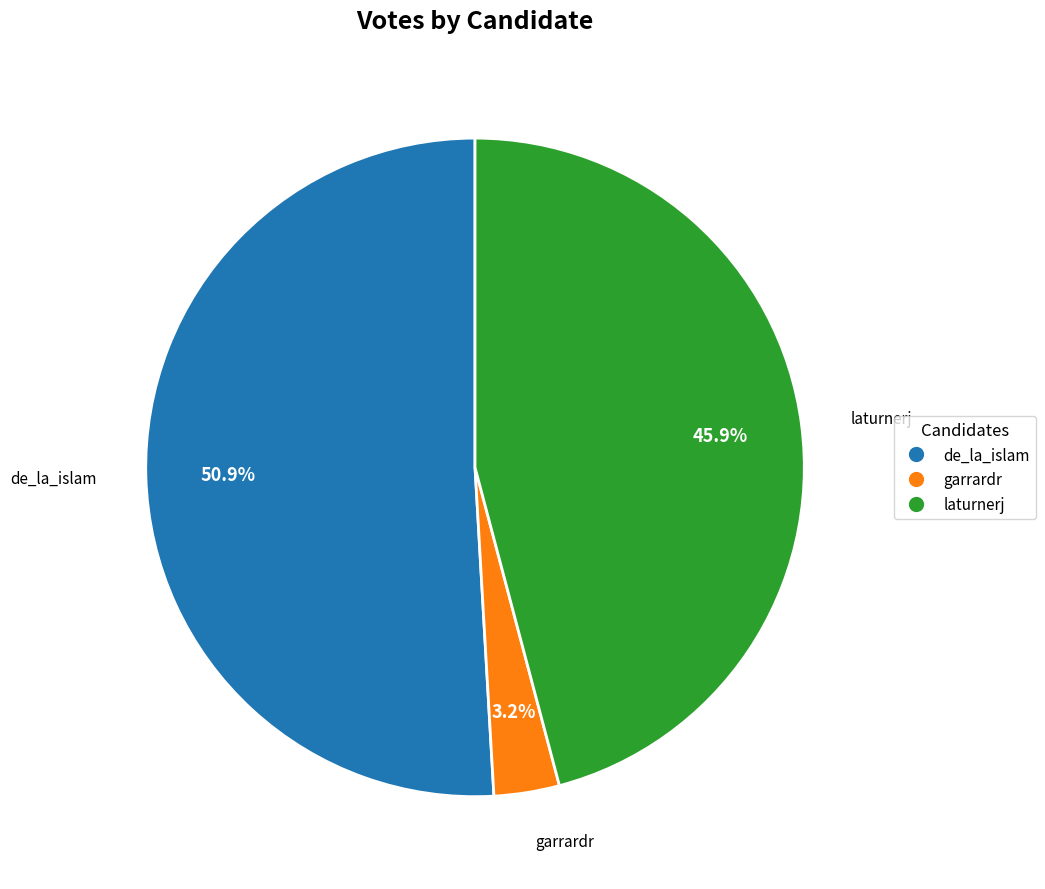

Which slice is the smallest?

garrardr